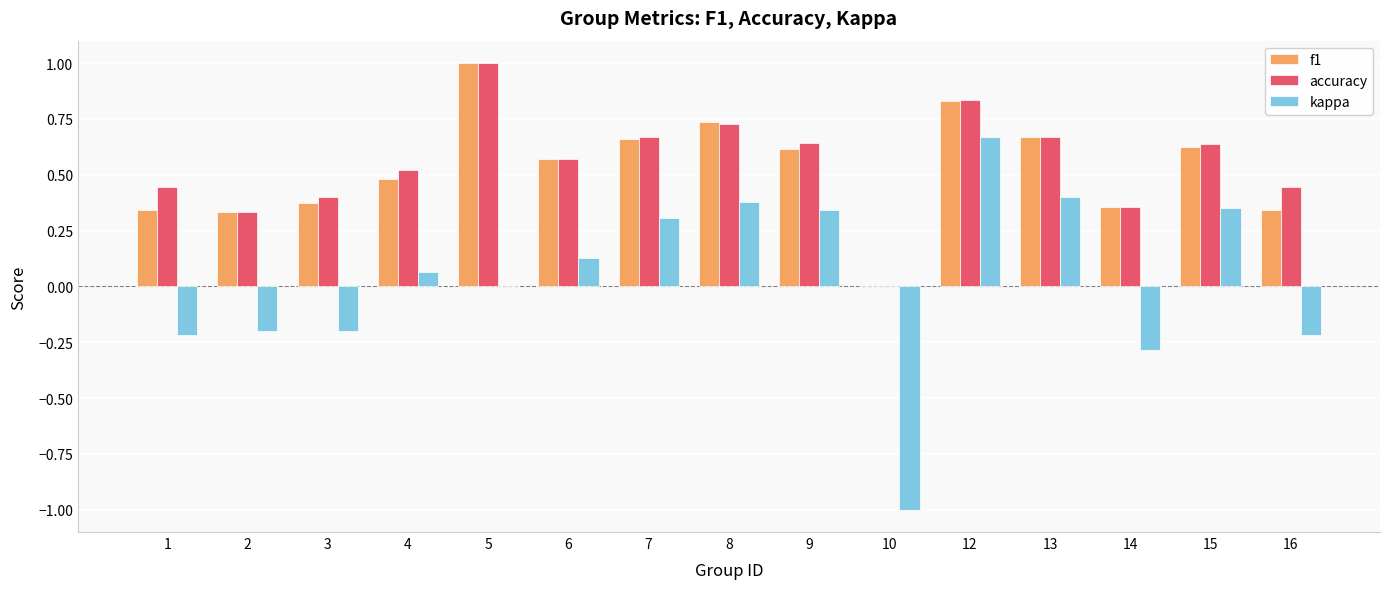

Between 1 and 8, which series saw the biggest shift?

kappa